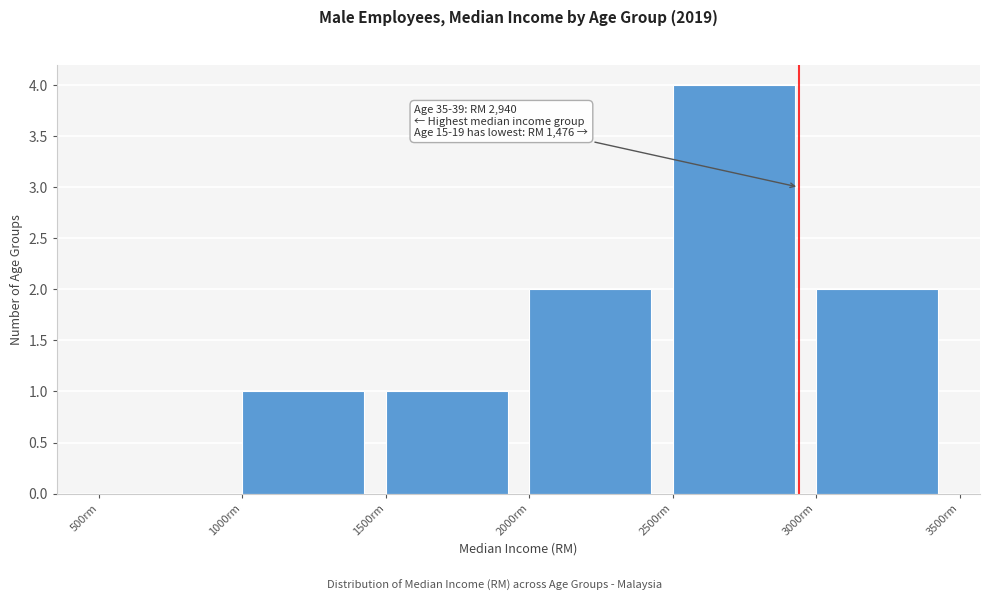

Over which range of the x-axis is the bar tallest?

2500 to 3000